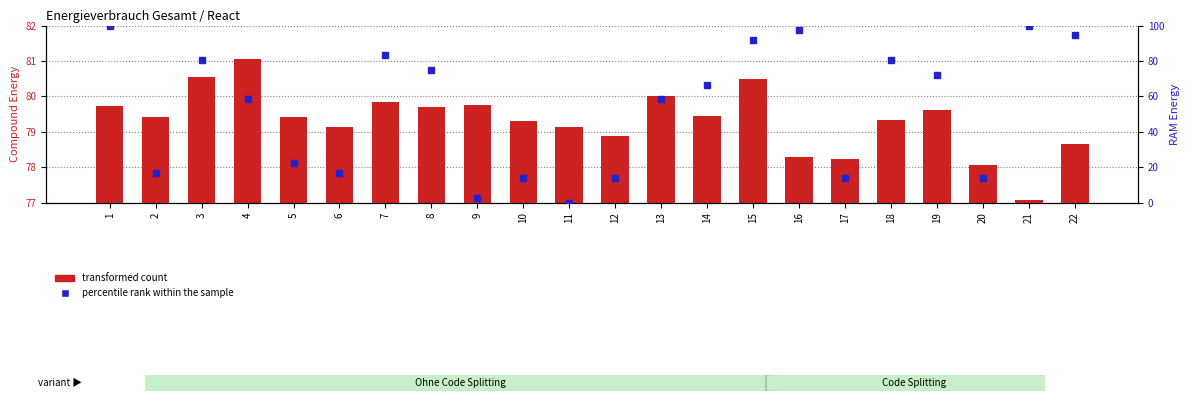

What is the average value of the transformed count series?

79.3